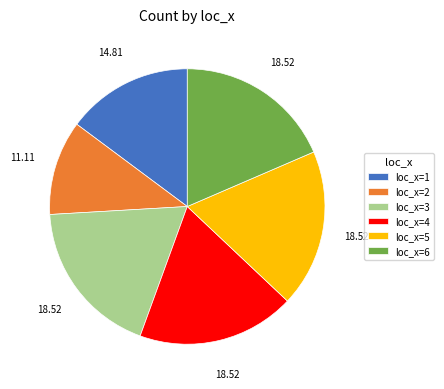

What is the ratio of the value at loc_x=3 to the value at loc_x=2?

1.7